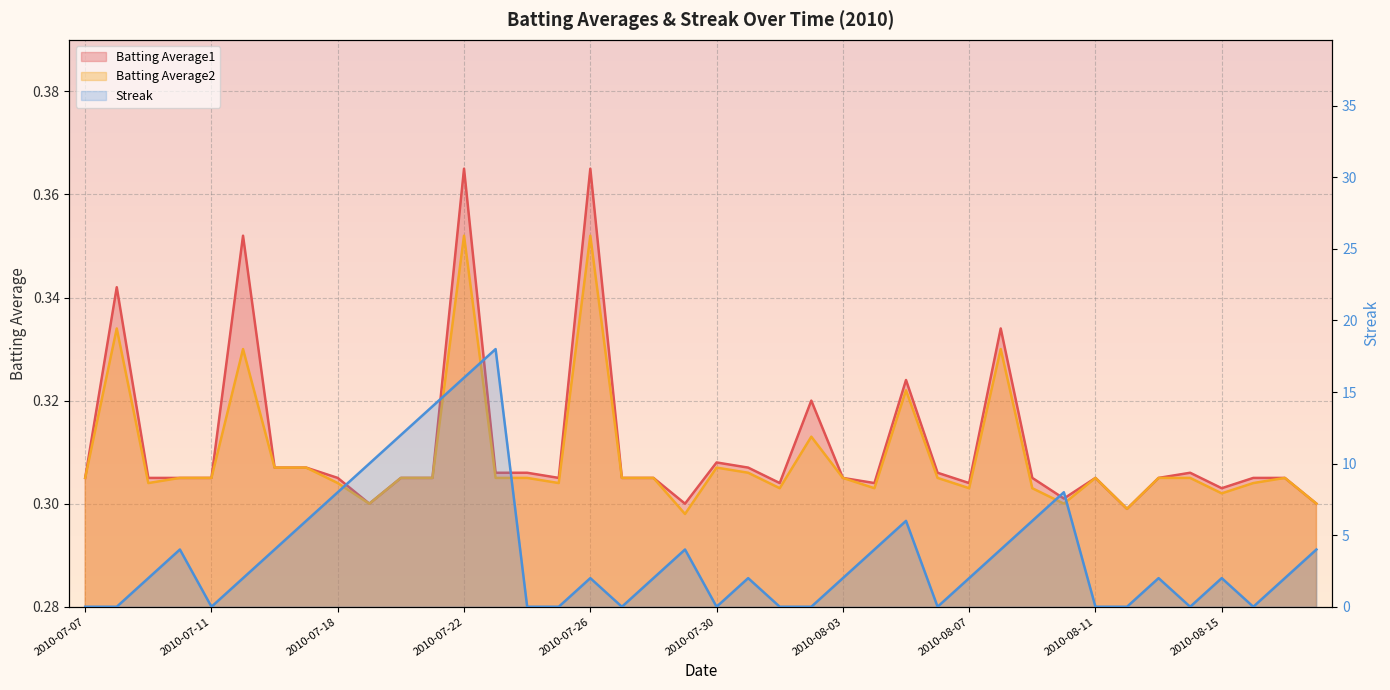

At which label is Streak closest to 9?

2010-07-18